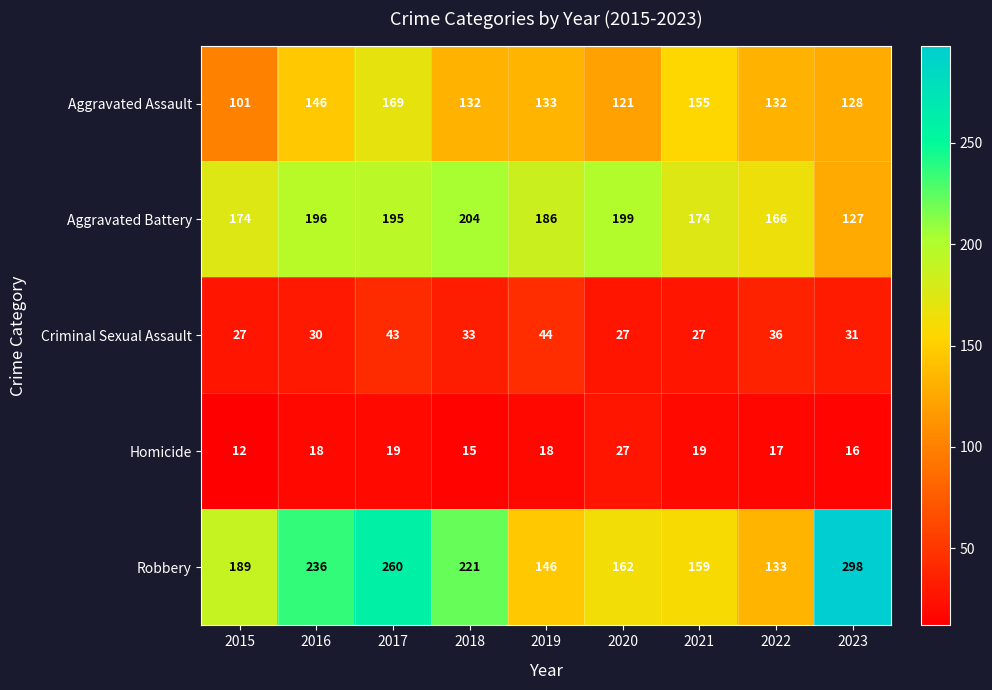

Where is Robbery nearest to the value 215?

2018